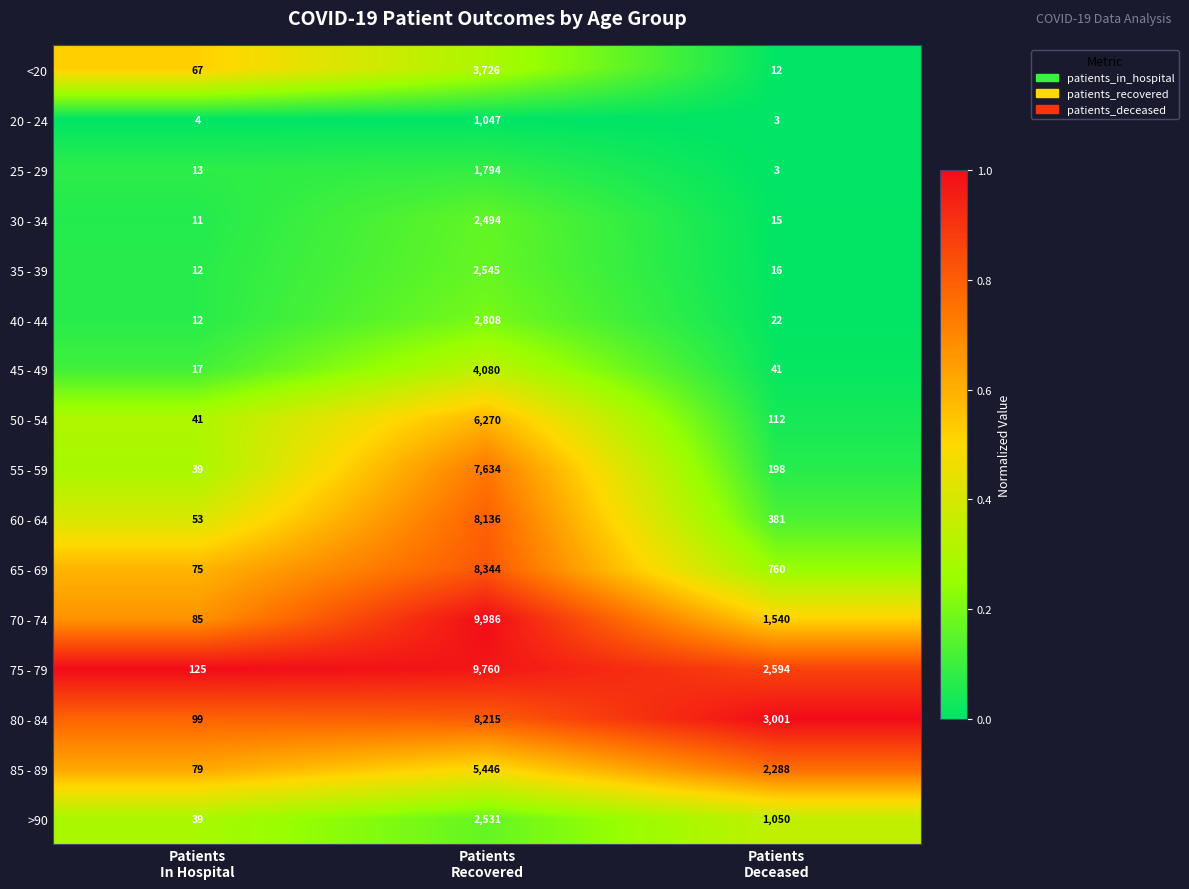

What is the difference between the maximum and minimum values in the 65 - 69 series?

8269